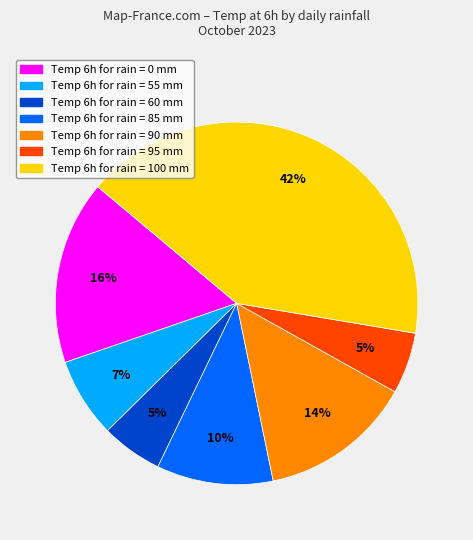

Count the number of slices in the pie.

7